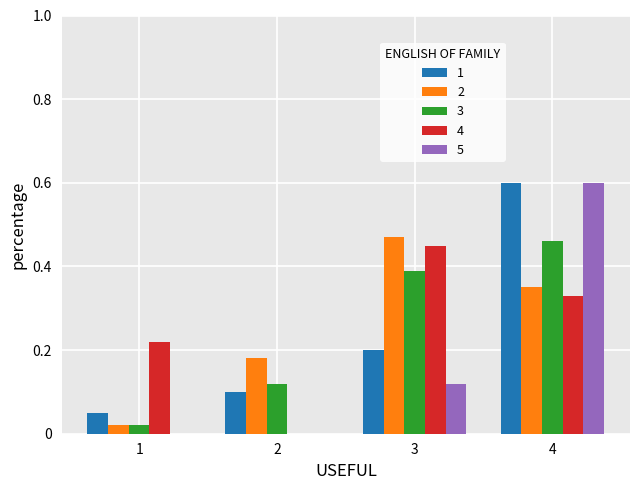

The value of 1 at 1 is 0.1. True or false?

True